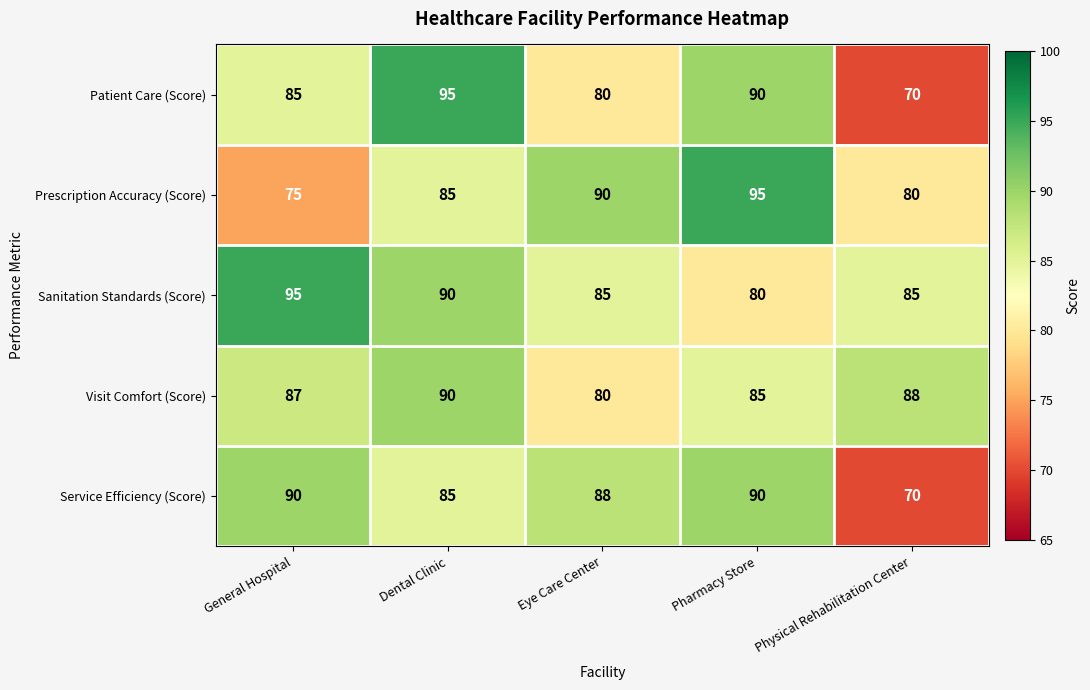

The value of Visit Comfort (Score) at Dental Clinic is 90. True or false?

True